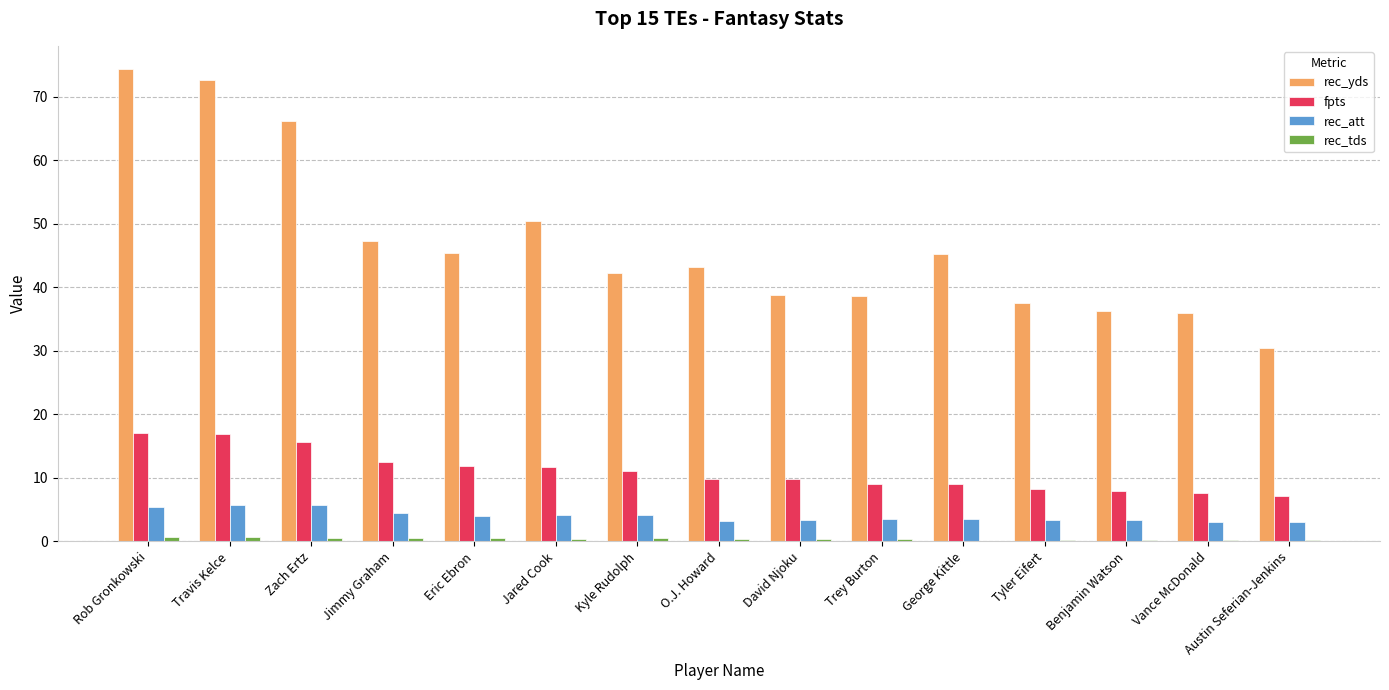

Which series has the largest total across all categories?

rec_yds